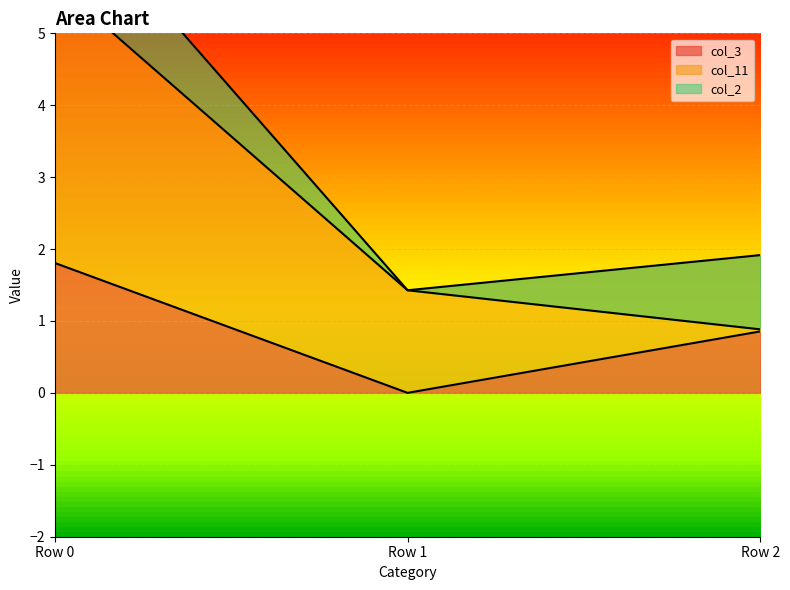

What is the maximum value for col_3?

1.8